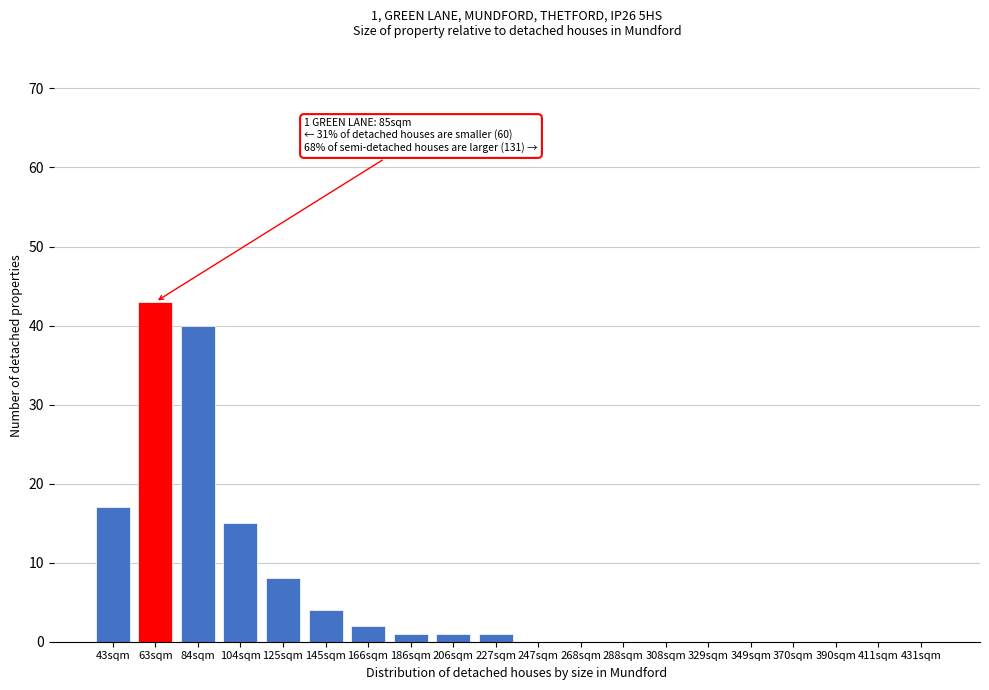

Reading left to right, list all the values displayed in this chart.

43sqm=17	63sqm=43	84sqm=40	104sqm=15	125sqm=8	145sqm=4	166sqm=2	186sqm=1	206sqm=1	227sqm=1	247sqm=0	268sqm=0	288sqm=0	308sqm=0	329sqm=0	349sqm=0	370sqm=0	390sqm=0	411sqm=0	431sqm=0